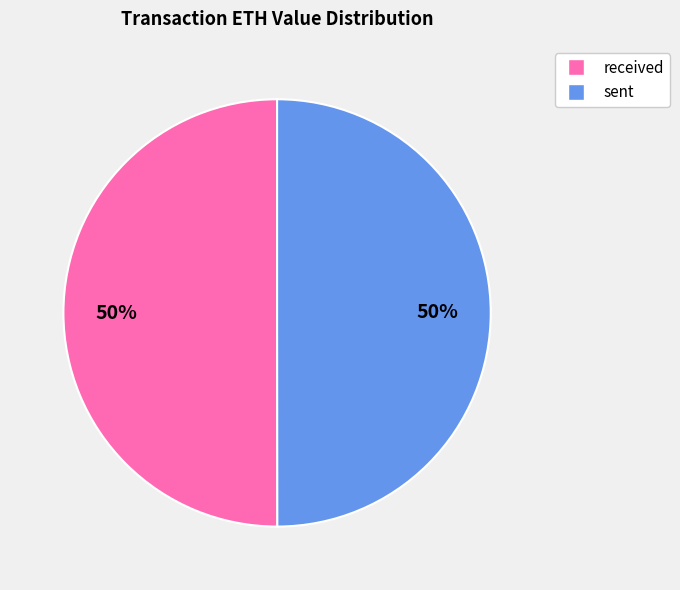

To the nearest percent, what is the combined percentage of sent and received?

100%